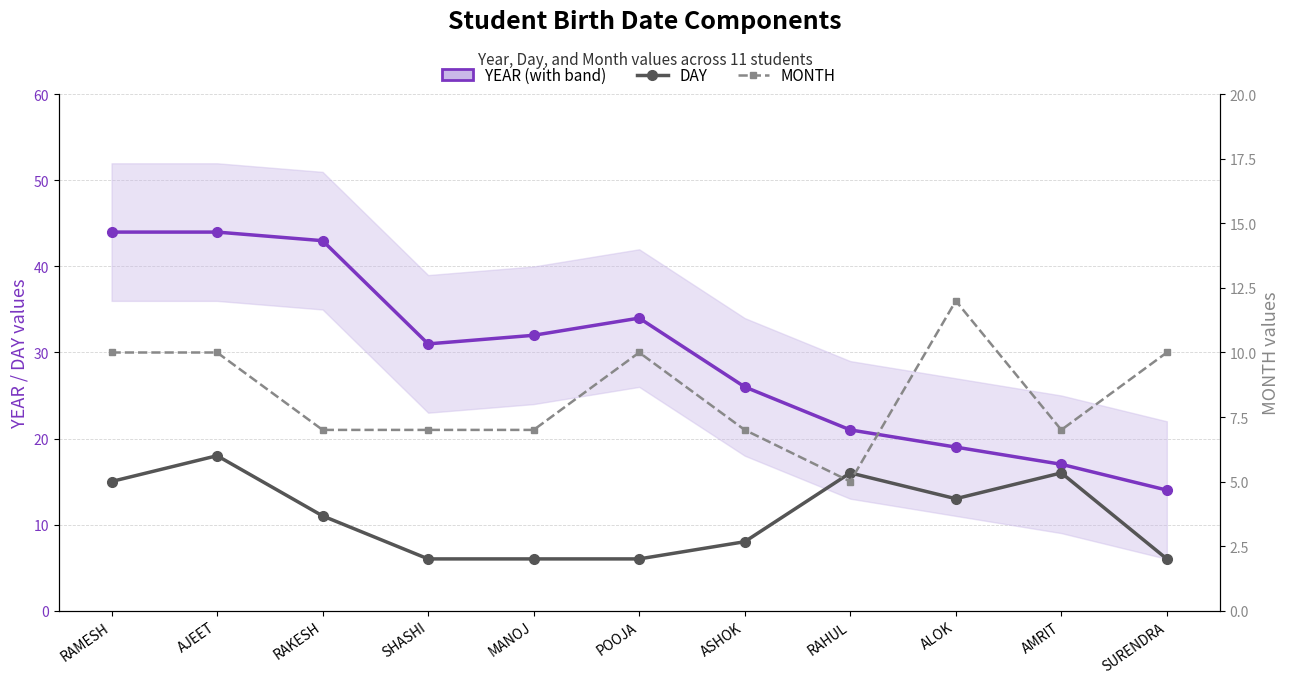

True or false: DAY has a value of 18 at AJEET.

True